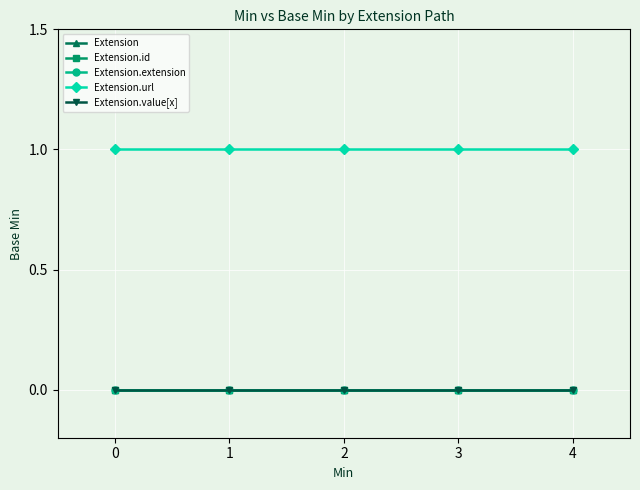

Rank the series at 2 from highest to lowest value.

Extension.url, Extension, Extension.id, Extension.extension, Extension.value[x]